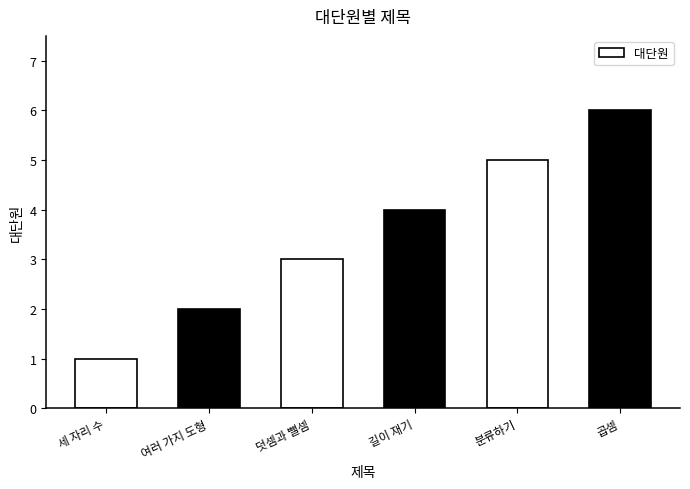

Is it true that the value at 여러 가지 도형 is 3?

False